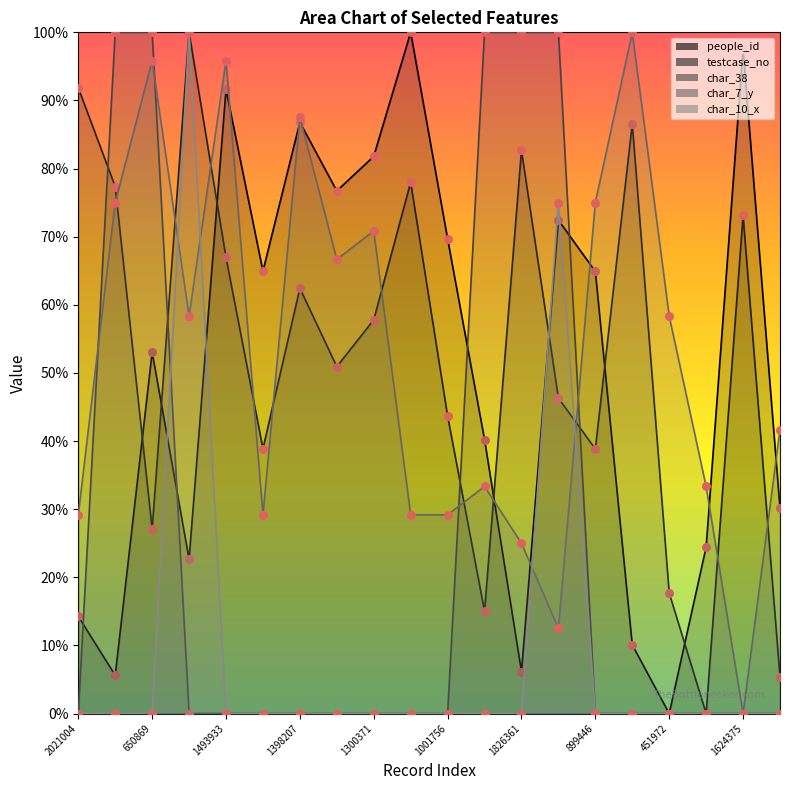

Which series has the largest total across all categories?

testcase_no